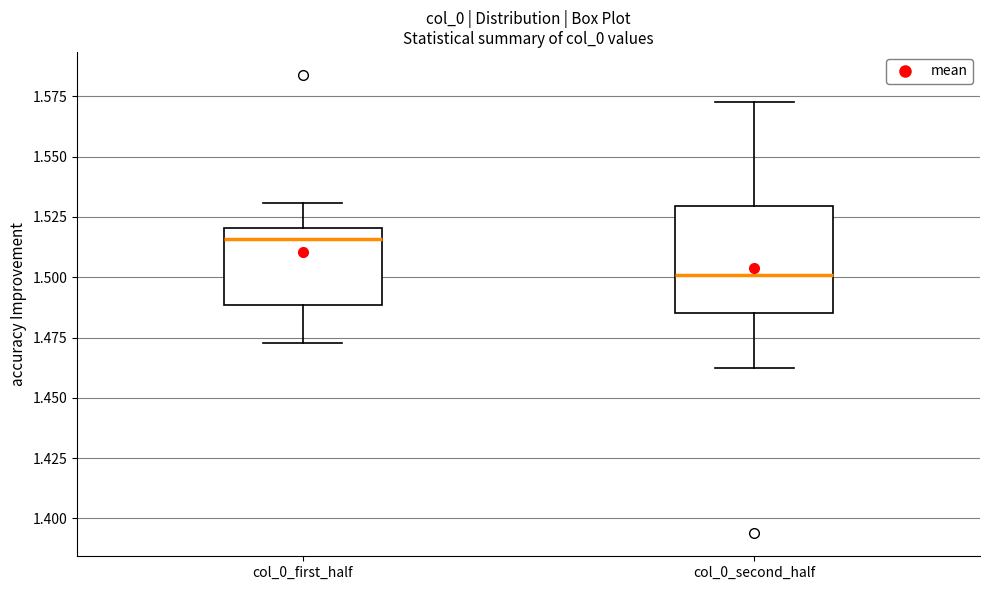

Which box's median line is the highest?

col_0_first_half